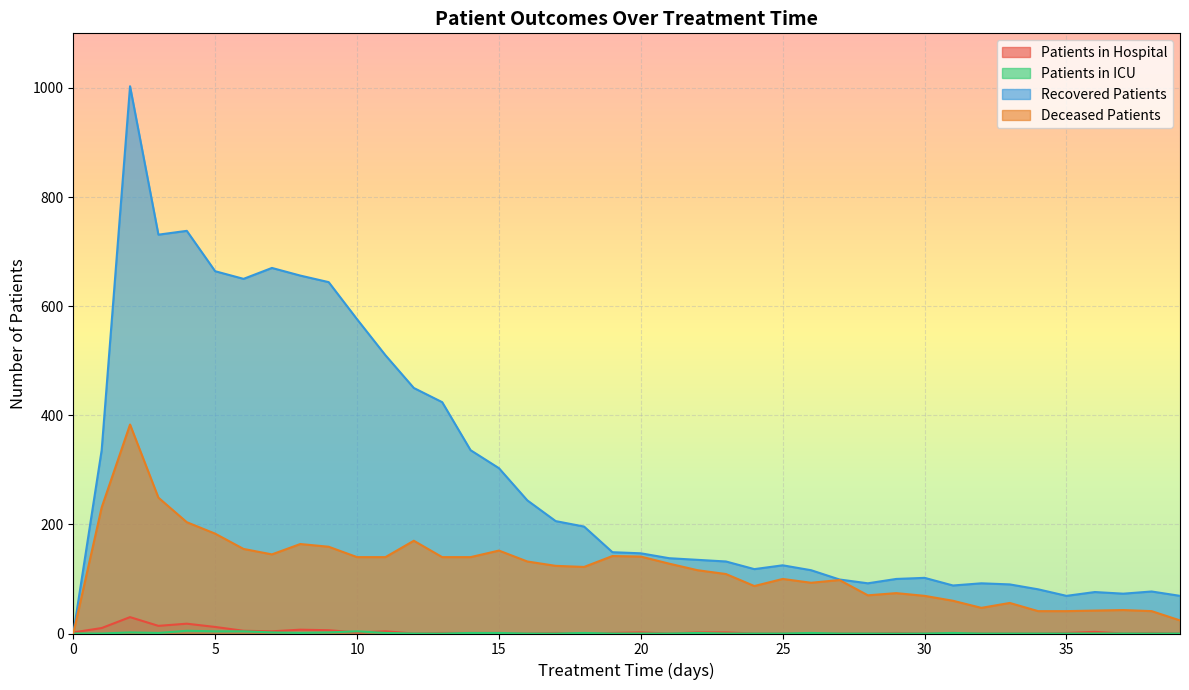

The value of recovered_patients at 28 is 92. True or false?

True